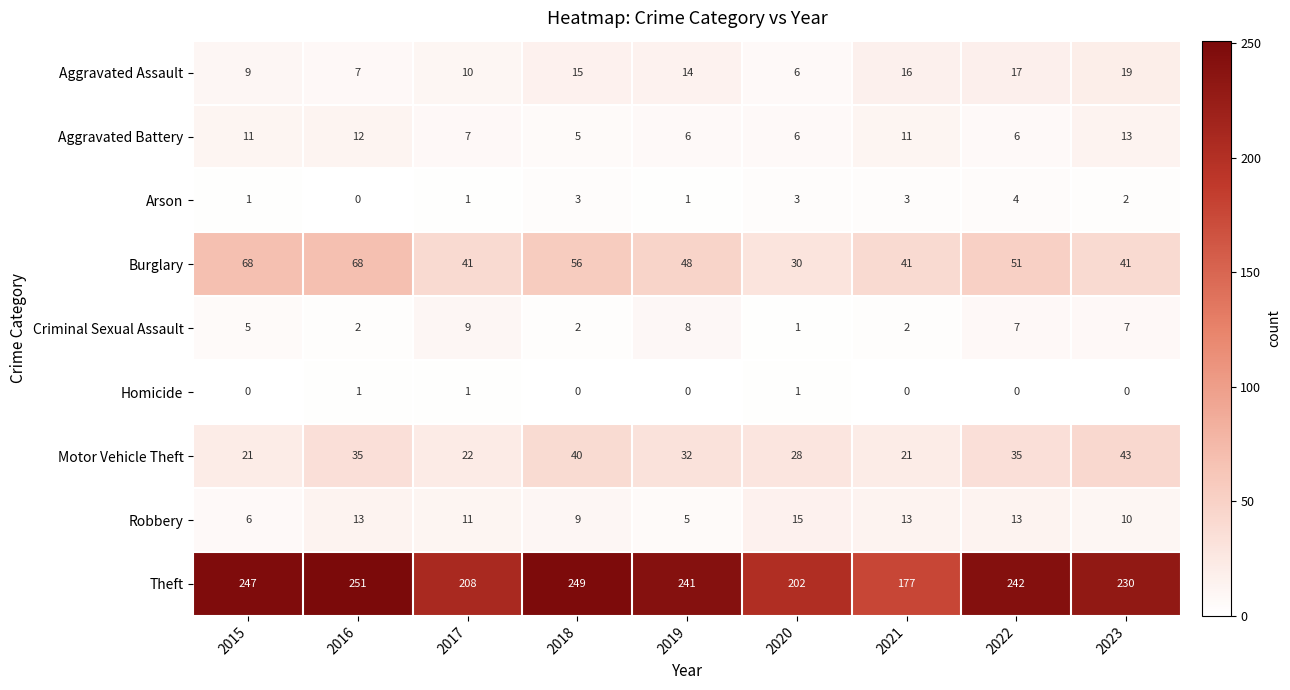

What is the total value across all series at 2020?

292